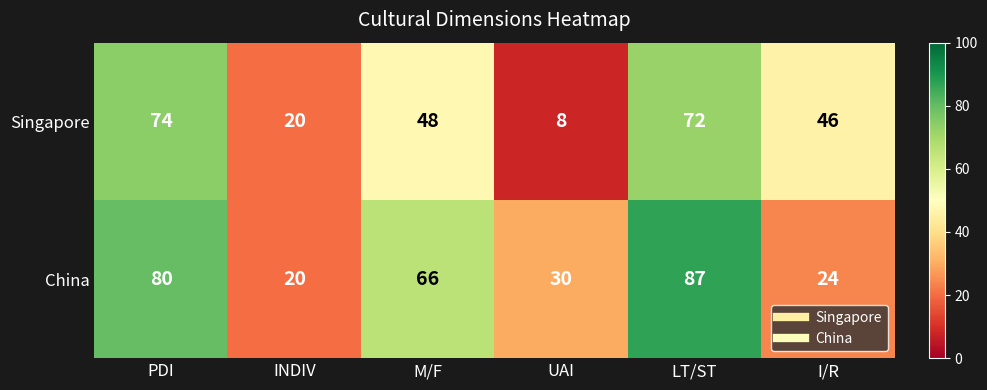

List the series in order of their overall mean, highest first.

China, Singapore